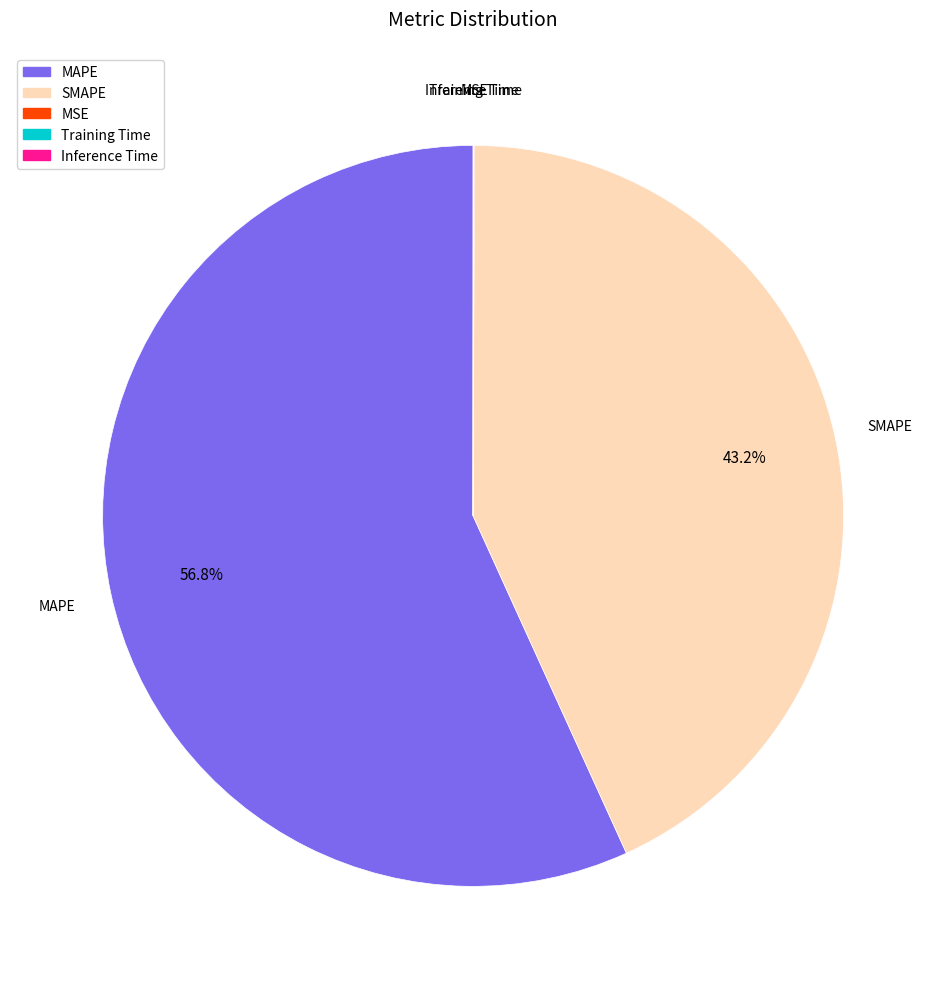

How much of the chart is everything except SMAPE?

56.8%